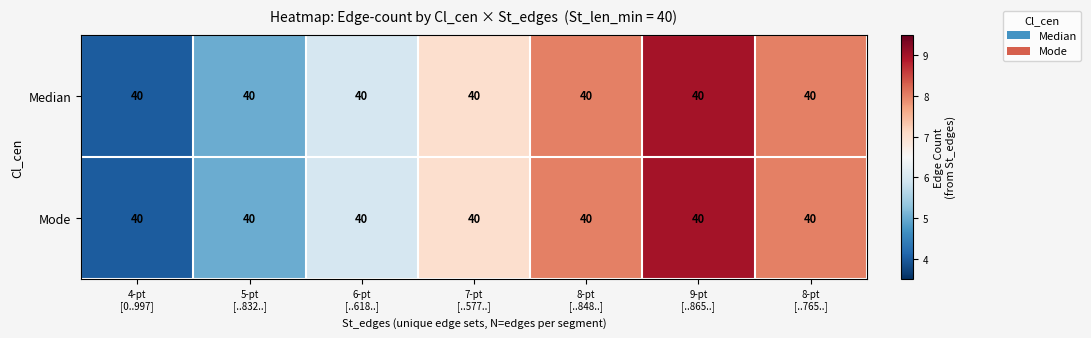

Read the Mode value at 8-pt [..765..].

8